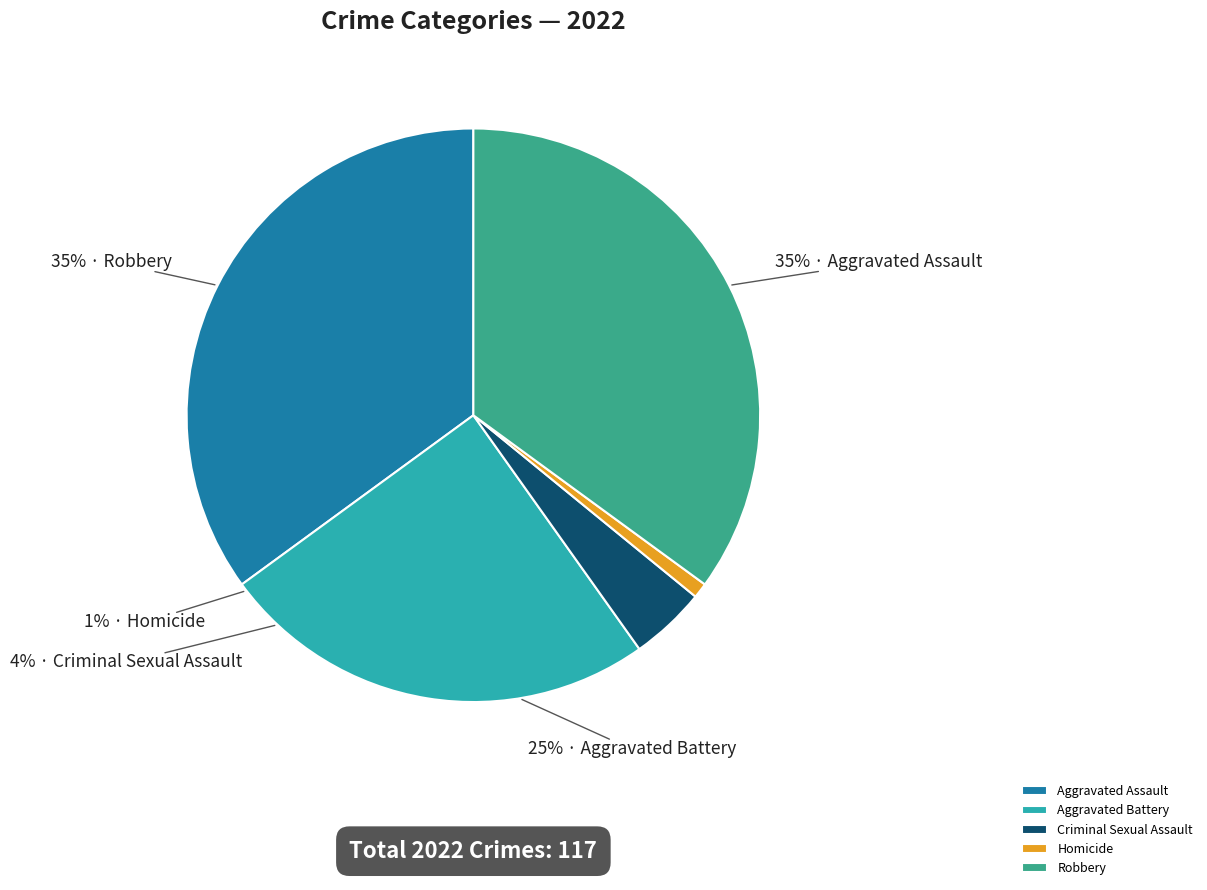

What is the change in value from Aggravated Battery to Homicide?

-28